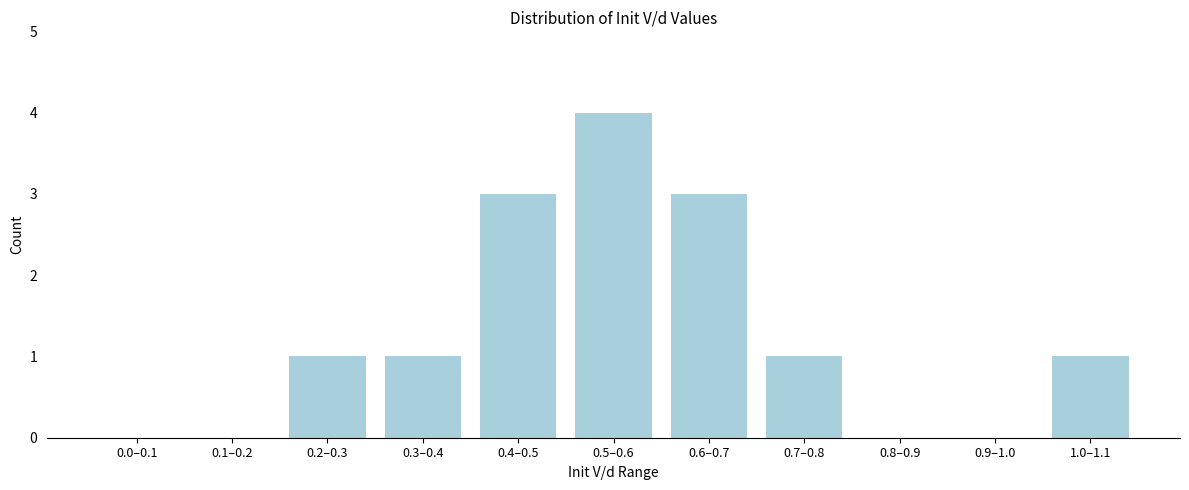

Reading left to right, list all the values displayed in this chart.

0.0–0.1=0	0.1–0.2=0	0.2–0.3=1	0.3–0.4=1	0.4–0.5=3	0.5–0.6=4	0.6–0.7=3	0.7–0.8=1	0.8–0.9=0	0.9–1.0=0	1.0–1.1=1